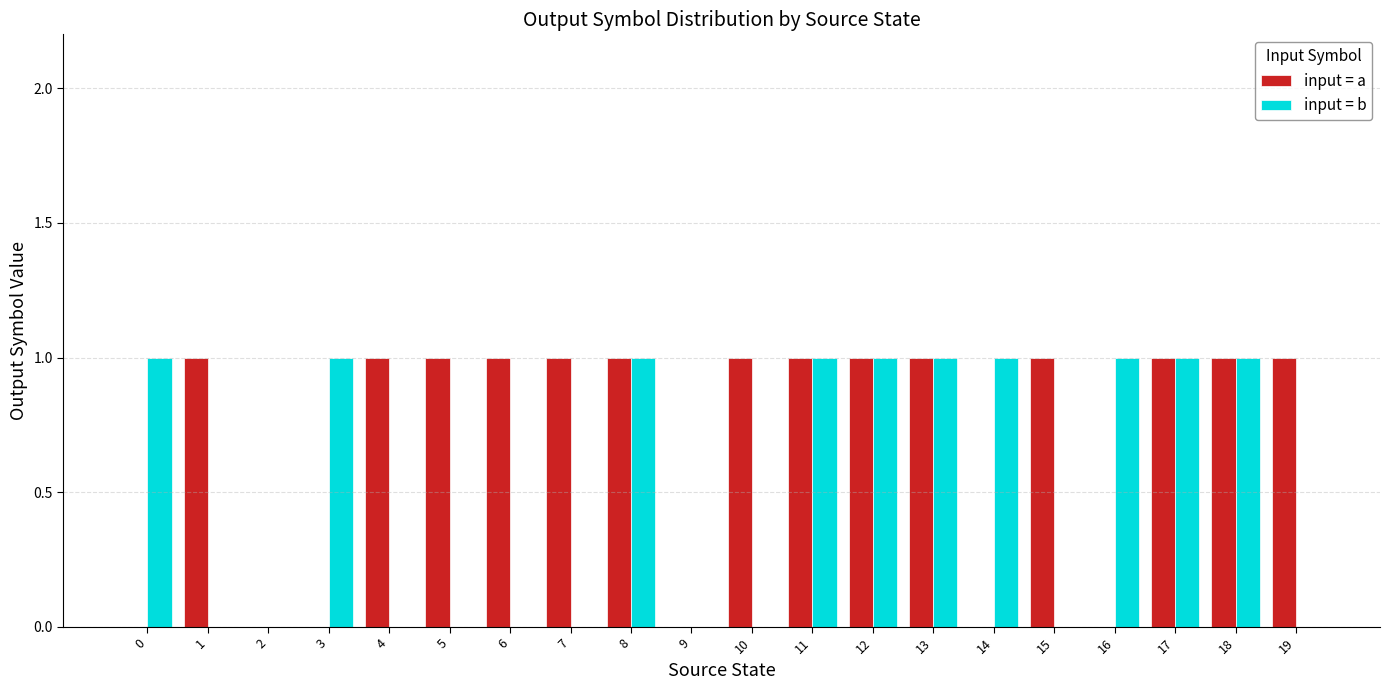

Read the input = b value at 13.

1